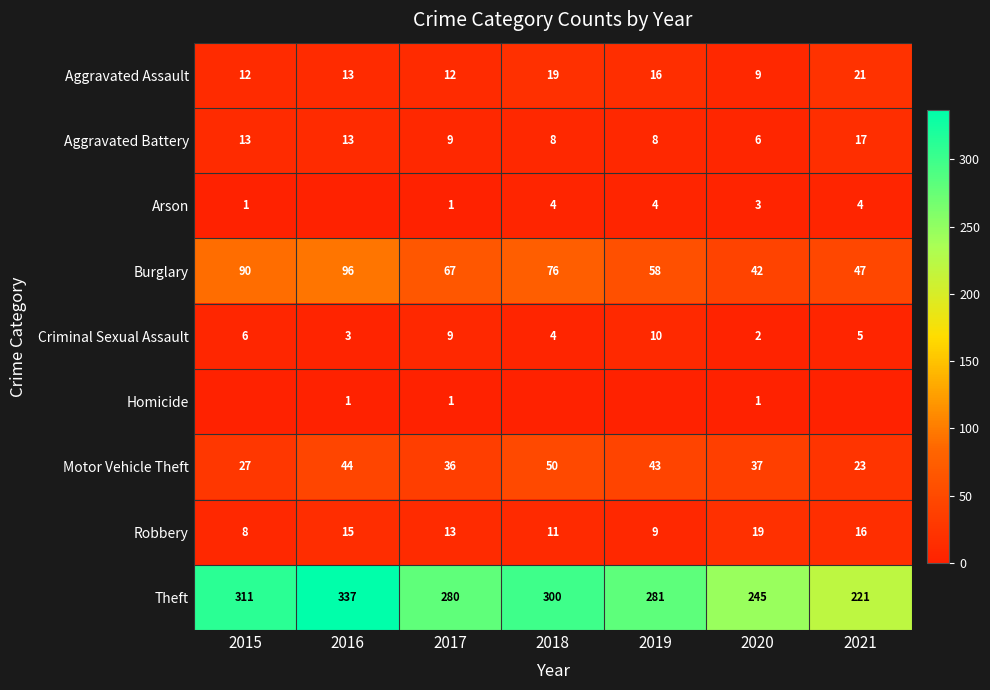

Rank the categories by Robbery value from highest to lowest.

2020, 2021, 2016, 2017, 2018, 2019, 2015